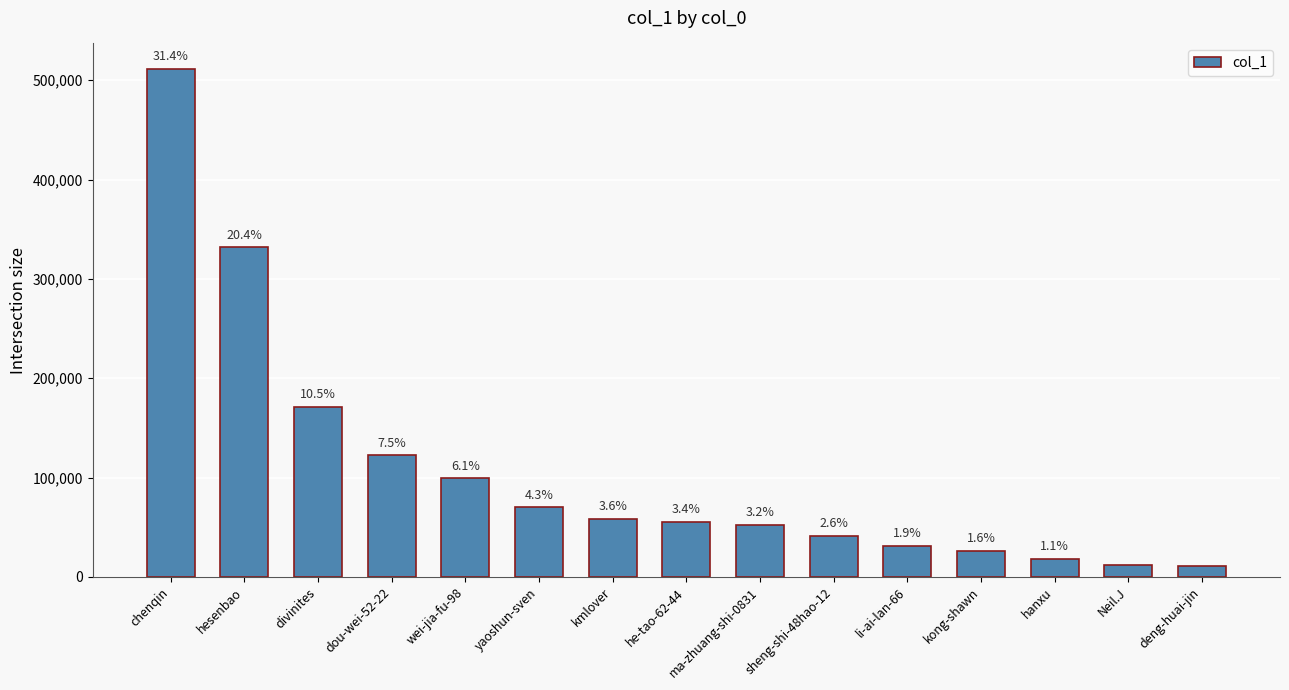

What is the average value?

107665